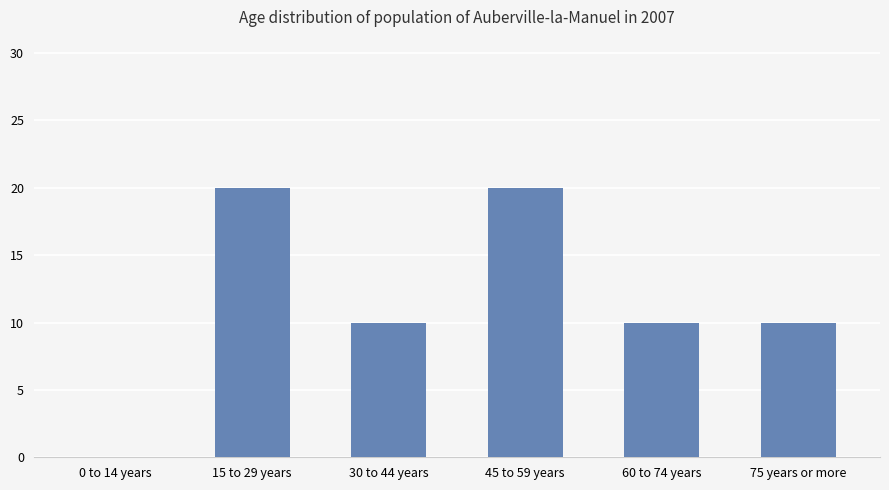

Reading left to right, extract all data points from this chart.

0 to 14 years=0	15 to 29 years=20	30 to 44 years=10	45 to 59 years=20	60 to 74 years=10	75 years or more=10